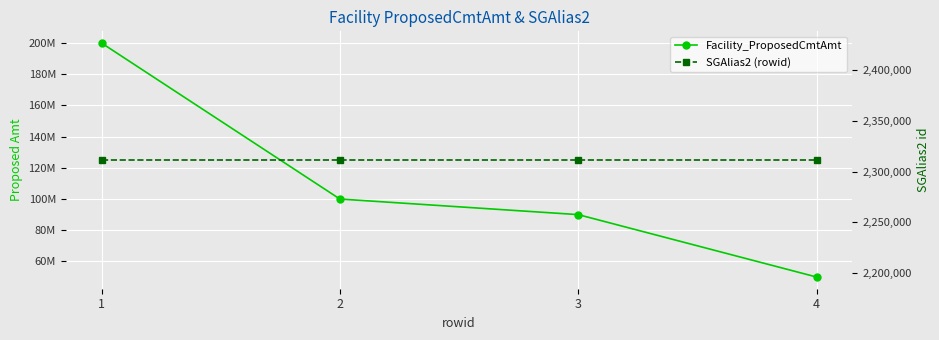

Between 2 and 4, which series saw the biggest shift?

Facility_ProposedCmtAmt